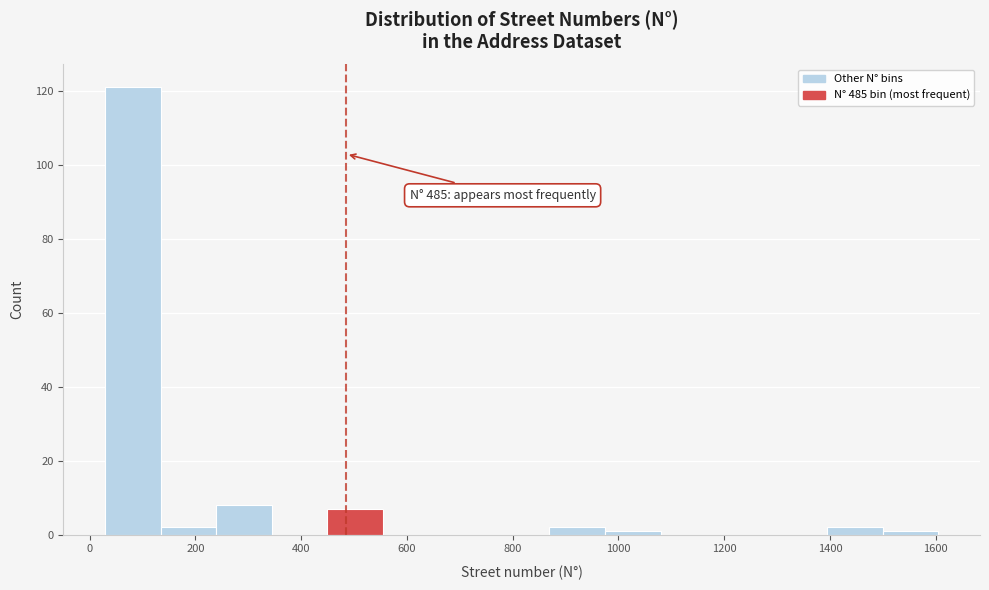

Which range on the x-axis has the tallest bar?

20 to 140